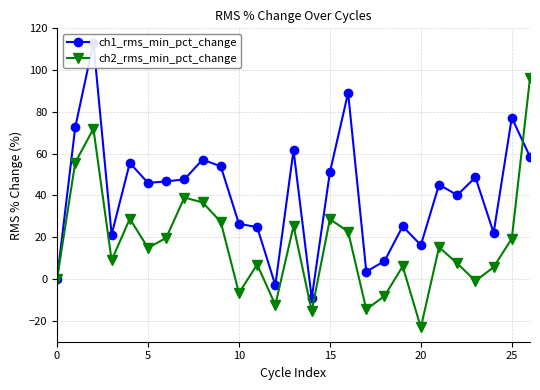

What is the sum of all ch1_rms_min_pct_change values?

1100.9